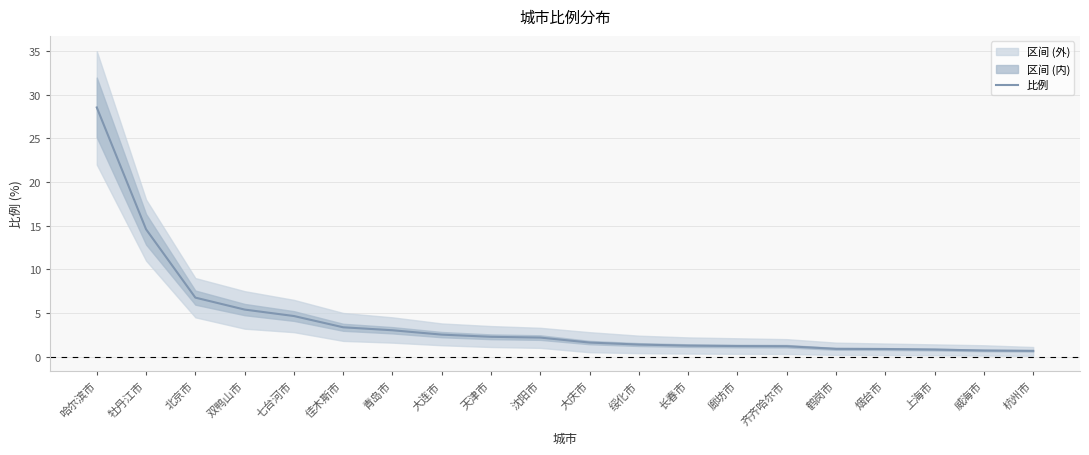

What is the maximum value shown in the chart?

28.6